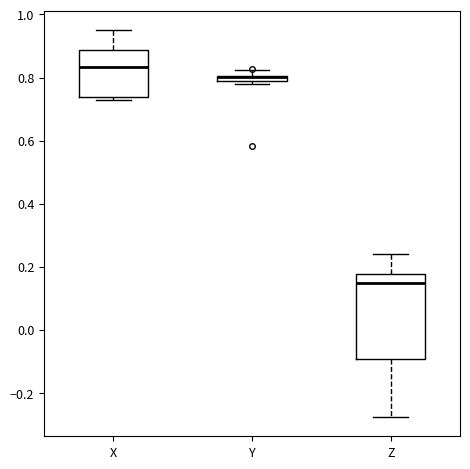

Where is the lower edge of the box for Y on the y-axis? The values are not printed on the chart, so give them approximately, as read against the axis.

0.78